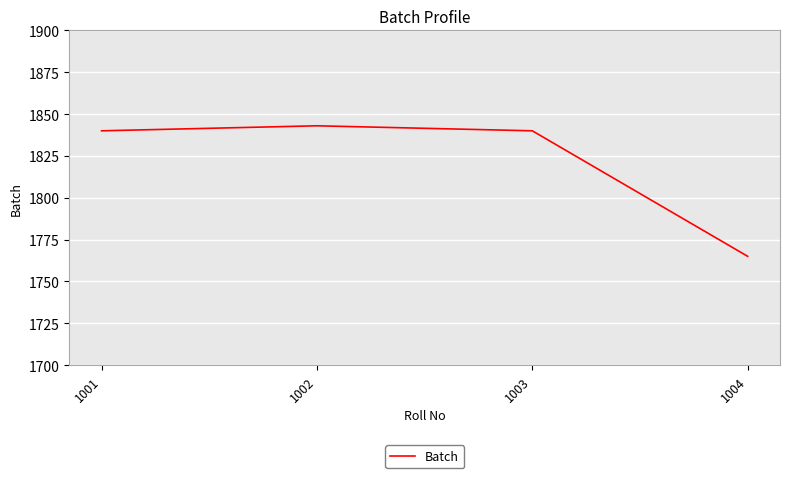

What is the change in value from 1002 to 1003?

-3